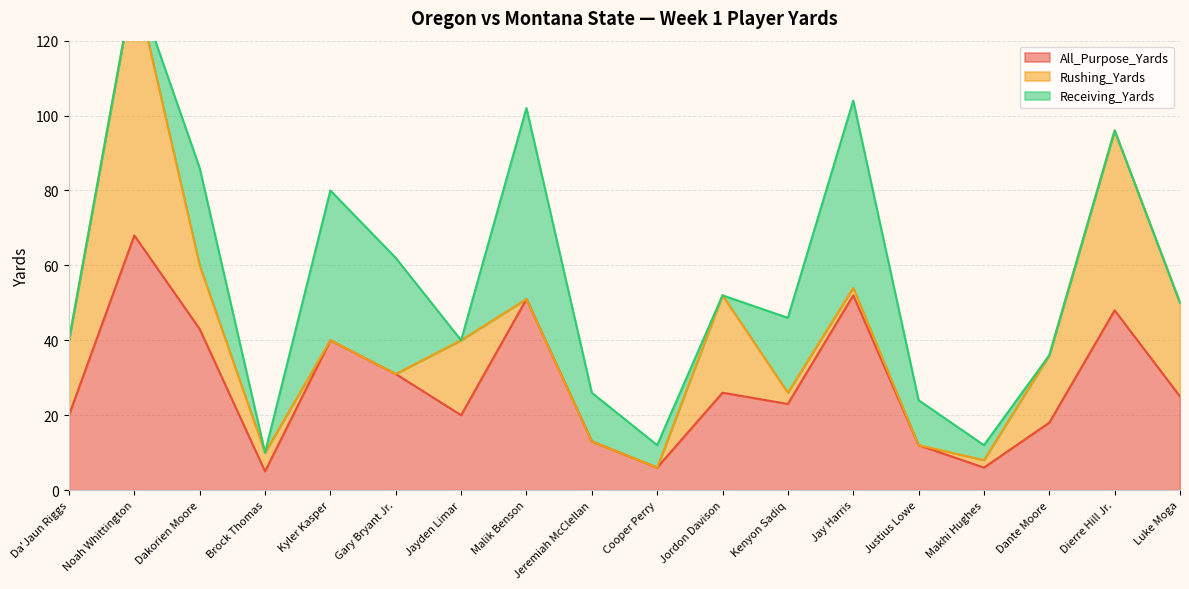

Which series has the largest total across all categories?

All_Purpose_Yards